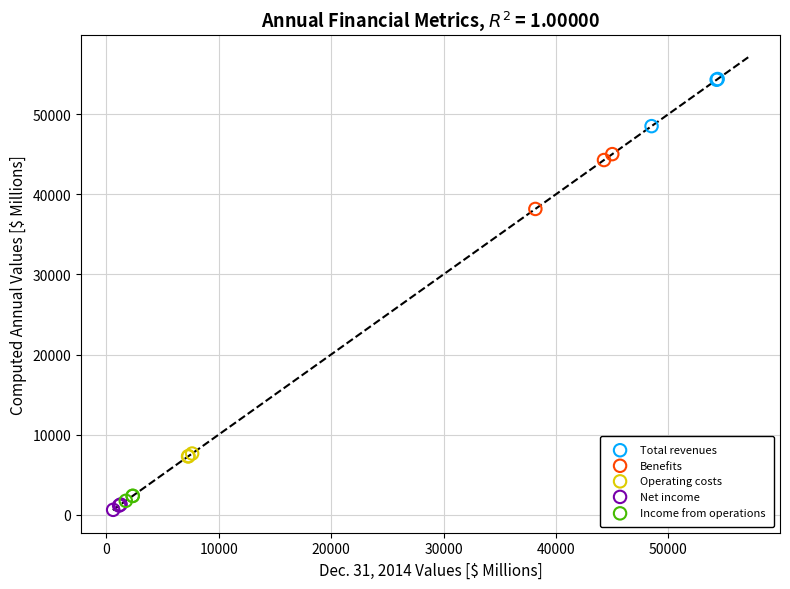

Which series contains the lowest Y value?

Net income